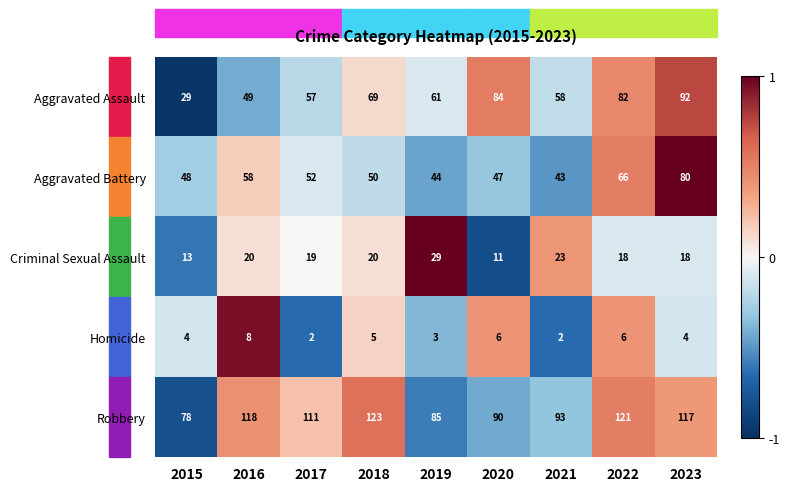

What is the maximum value shown in the chart?

123